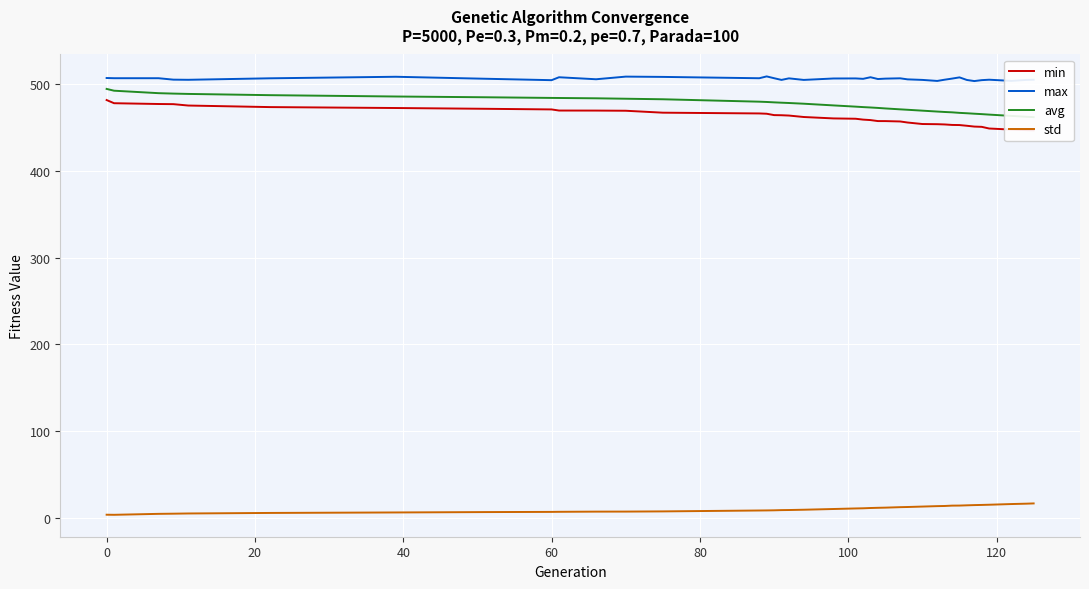

True or false: max and std intersect in this chart.

False